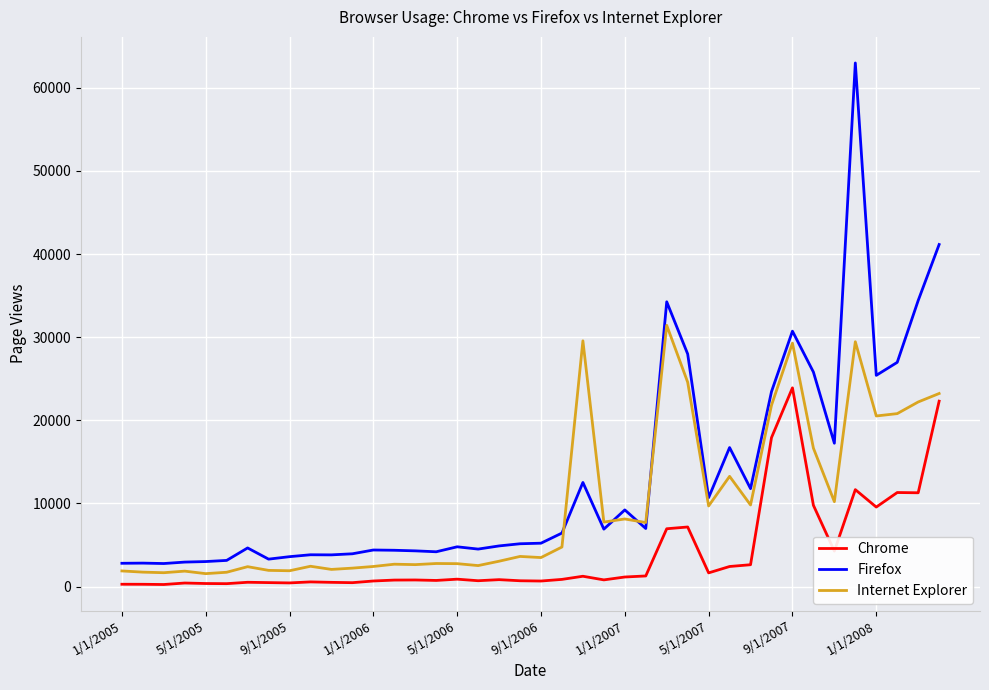

What is the average value of the Firefox series?

12855